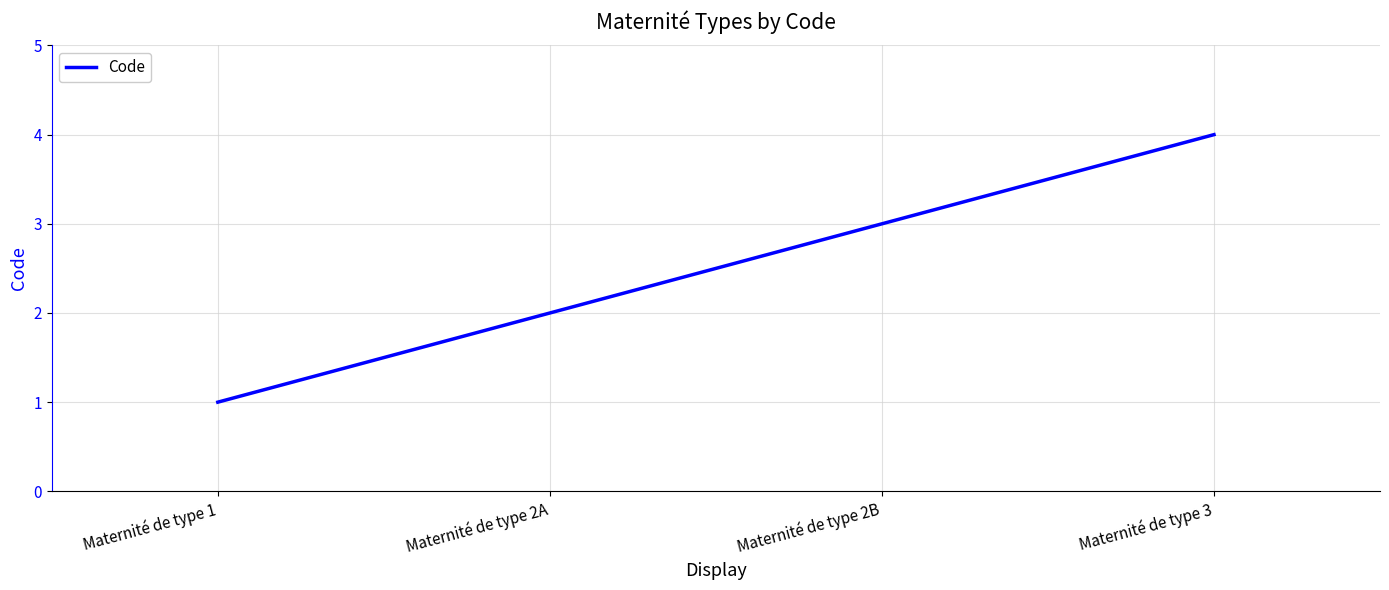

The value at Maternité de type 2B is 1. True or false?

False